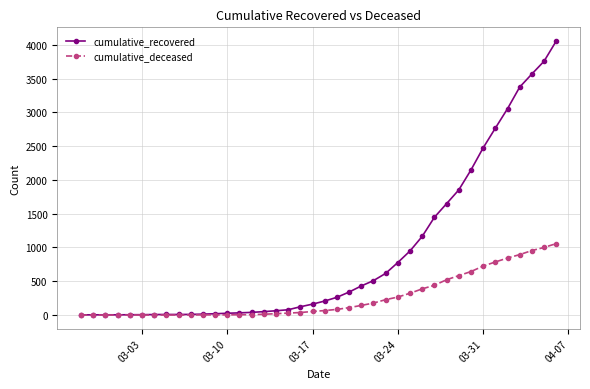

What is the greatest value displayed?

4055